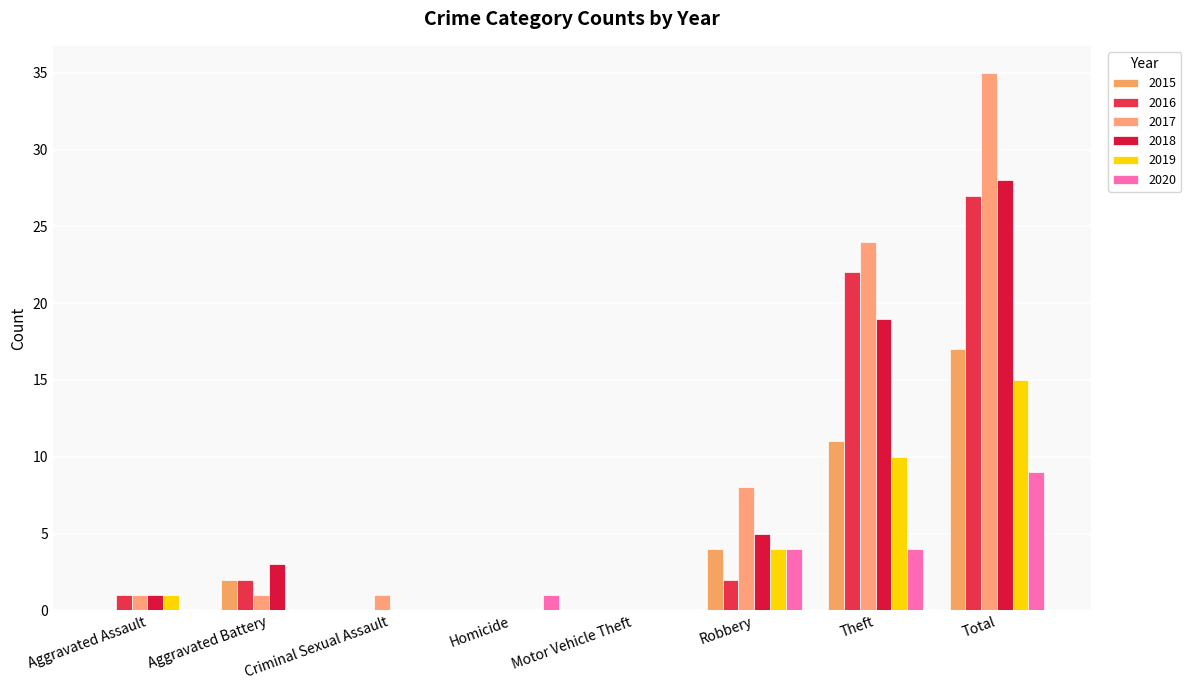

What is the total value across all series at Criminal Sexual Assault?

1